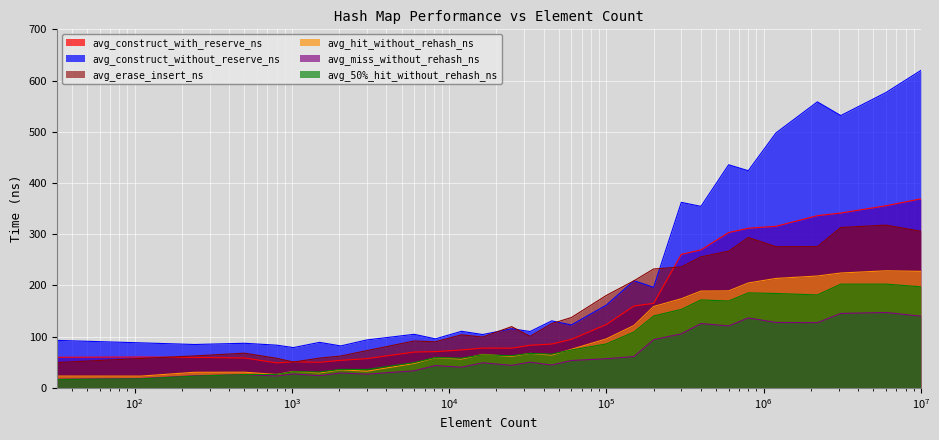

At which label does avg_hit_without_rehash_lookup_ns first exceed 65?

16384